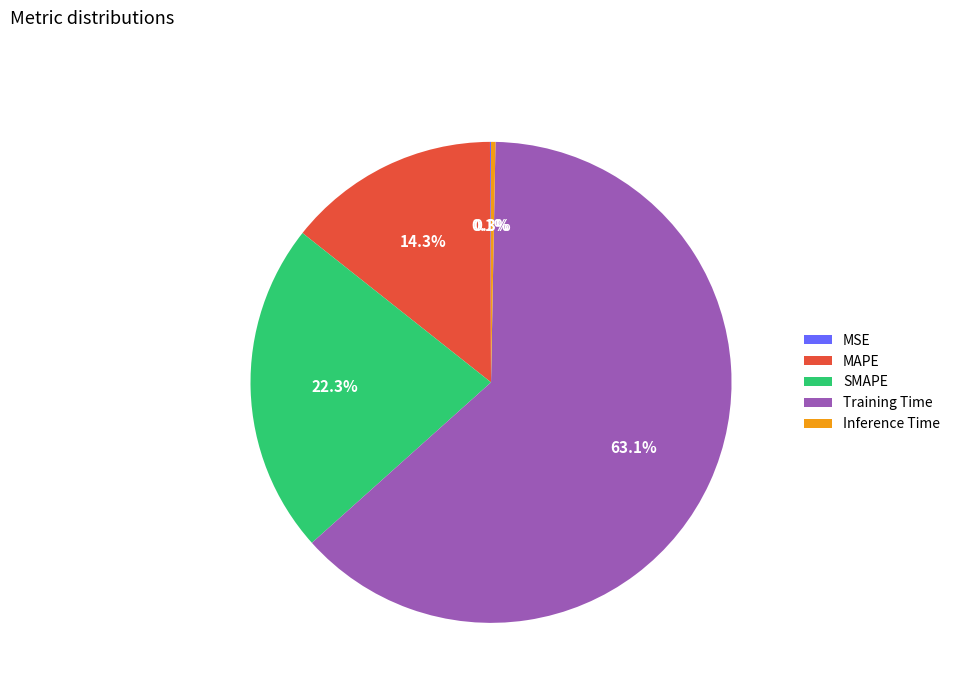

Which has a higher value, SMAPE or Training Time?

Training Time